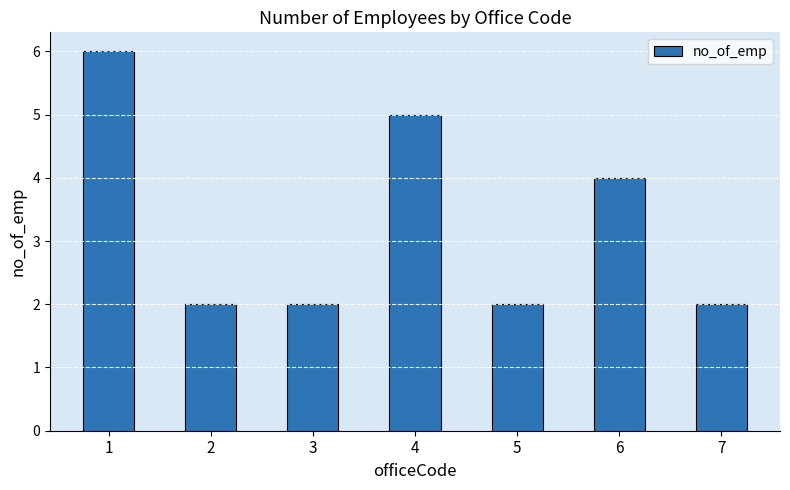

What is the change in value from 3 to 4?

+3